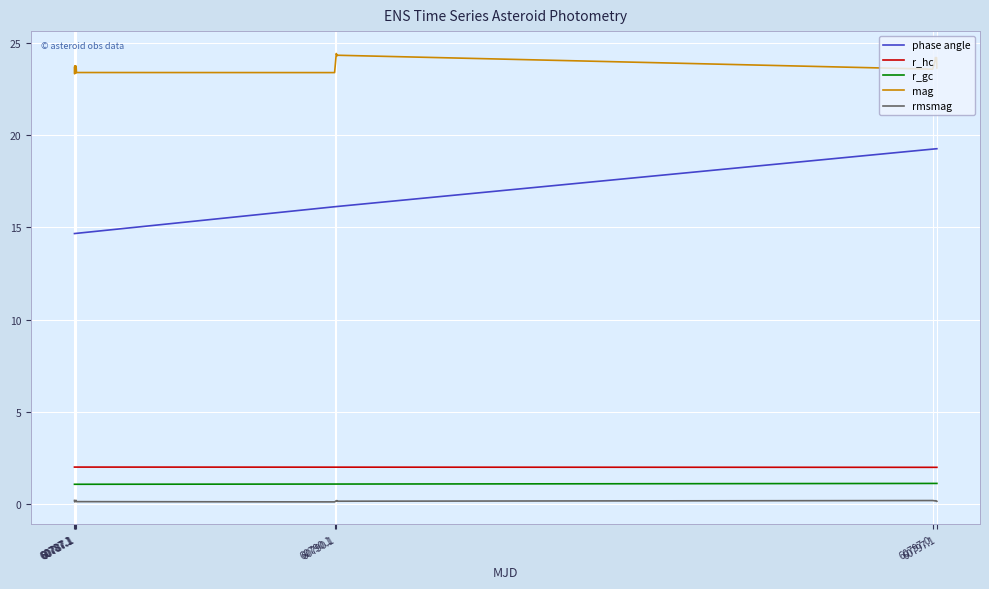

What is the greatest value displayed?

24.4